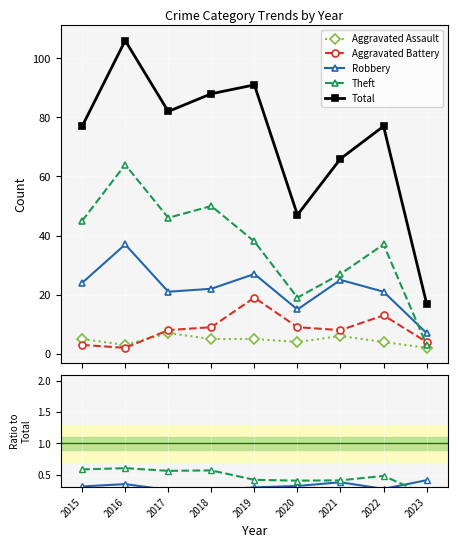

True or false: Aggravated Battery and Aggravated Assault intersect in this chart.

True